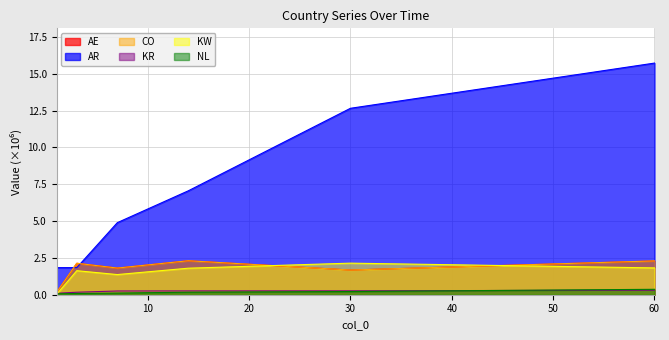

The value of KR at 3.0 is 0.3. True or false?

False